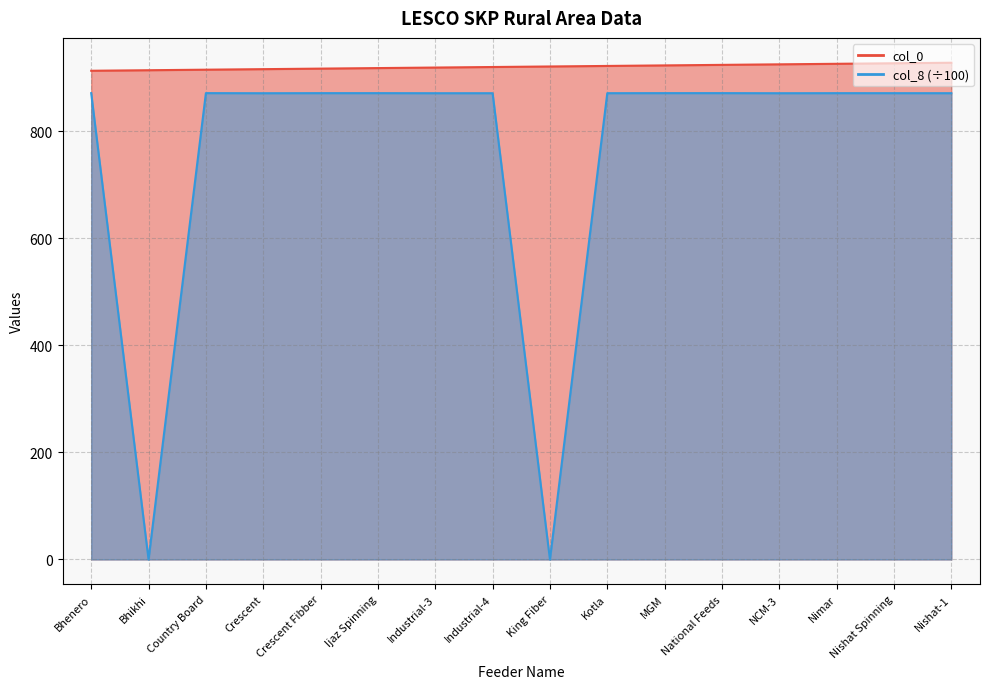

Reading right to left, list all the values displayed in this chart.

col_0: 928.0	927.0	926.0	925.0	924.0	923.0	922.0	921.0	920.0	919.0	918.0	917.0	916.0	915.0	914.0	913.0
col_8: 871.1	871.1	871.1	871.0	871.2	871.2	871.1	0.0	871.0	871.0	871.2	871.2	871.0	871.2	0.0	871.1